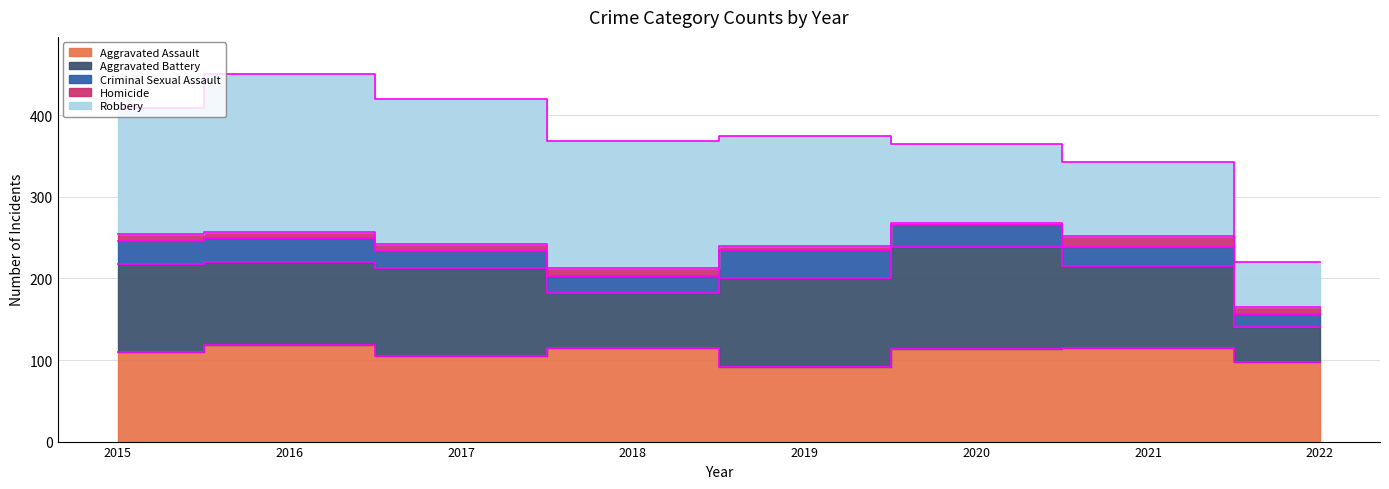

In Aggravated Battery, how many points are higher than both neighbors (excluding endpoints)?

2